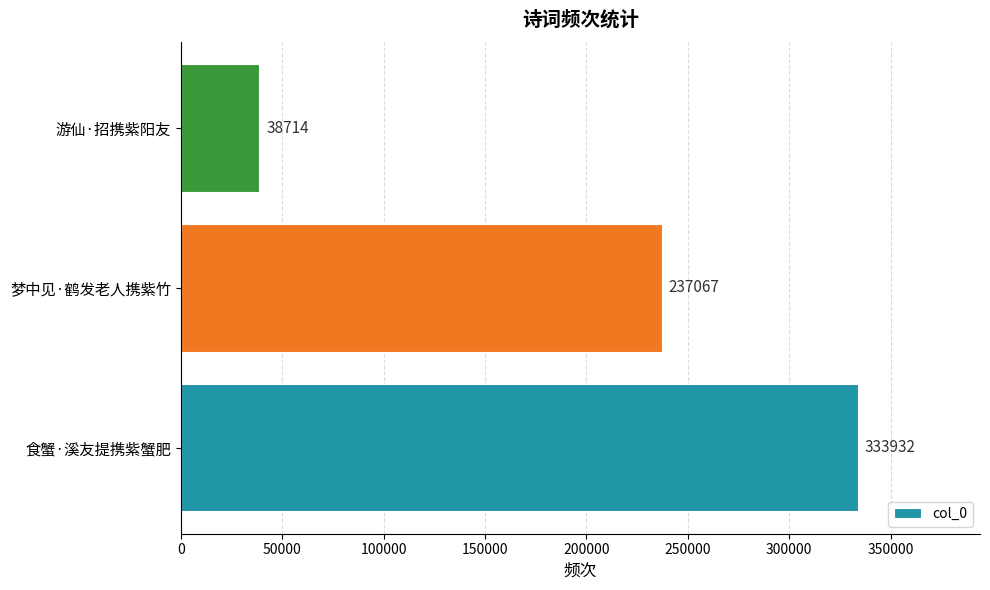

Between 梦中见·鹤发老人携紫竹 and 游仙·招携紫阳友, which is larger?

梦中见·鹤发老人携紫竹